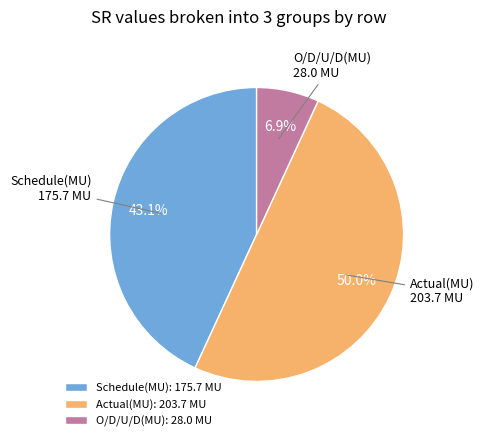

What percentage is the O/D/U/D(MU) slice, to the nearest percent?

7%